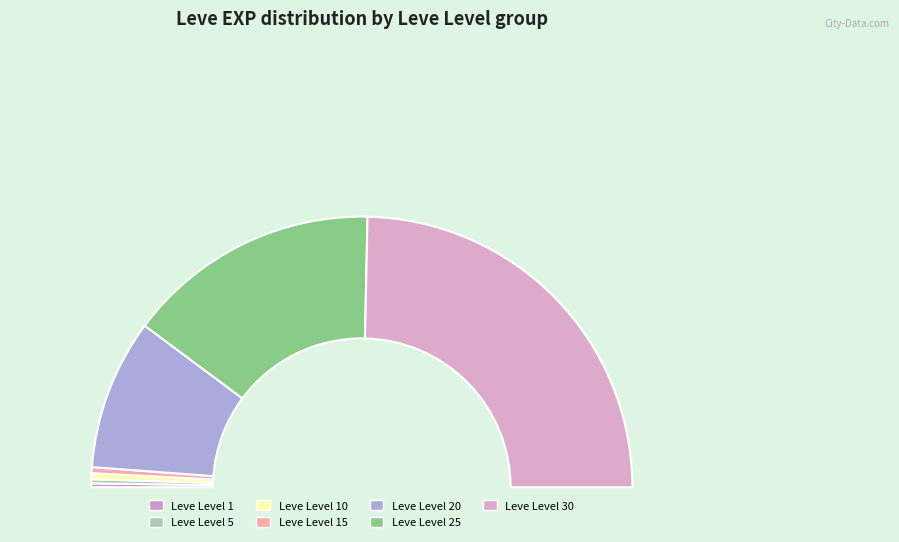

How much of the chart is everything except Leve Level 5?

99.5%